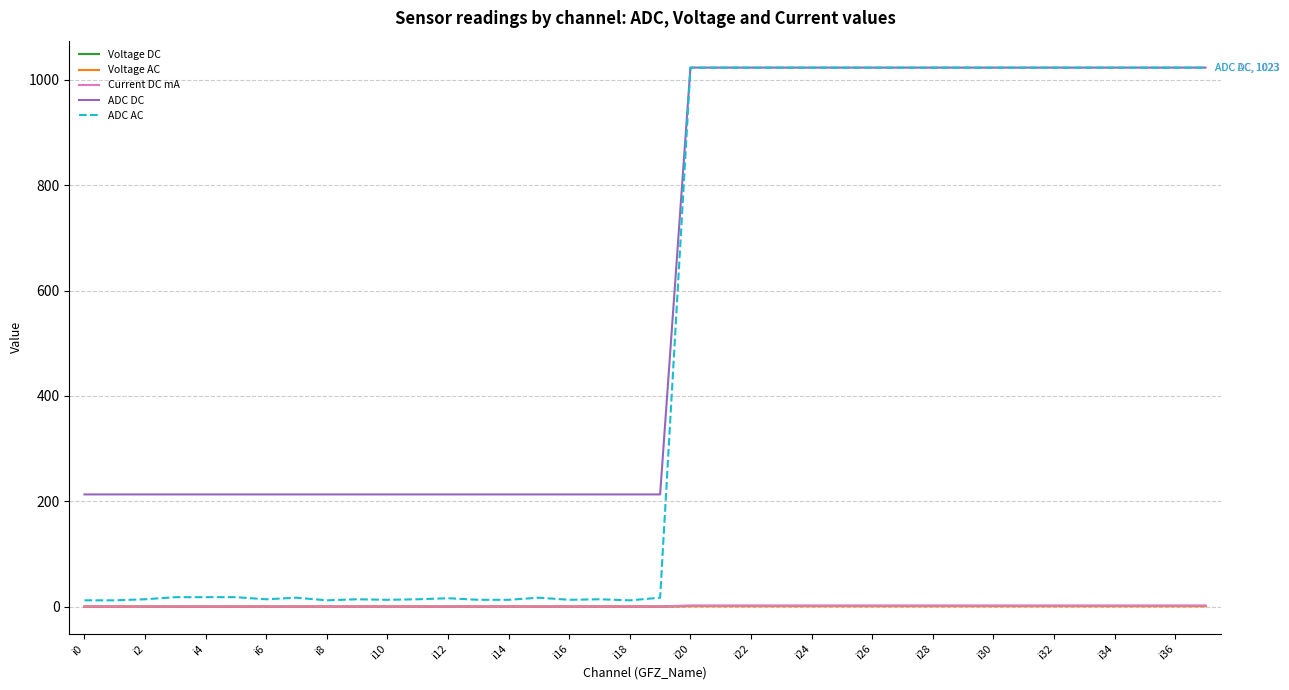

What are all the series names shown in the legend?

Voltage DC, Voltage AC, Current DC mA, ADC DC, ADC AC